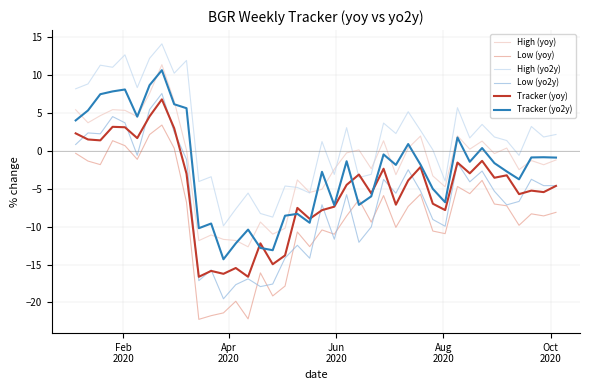

What is the minimum value for Tracker (yo2y)?

-14.3